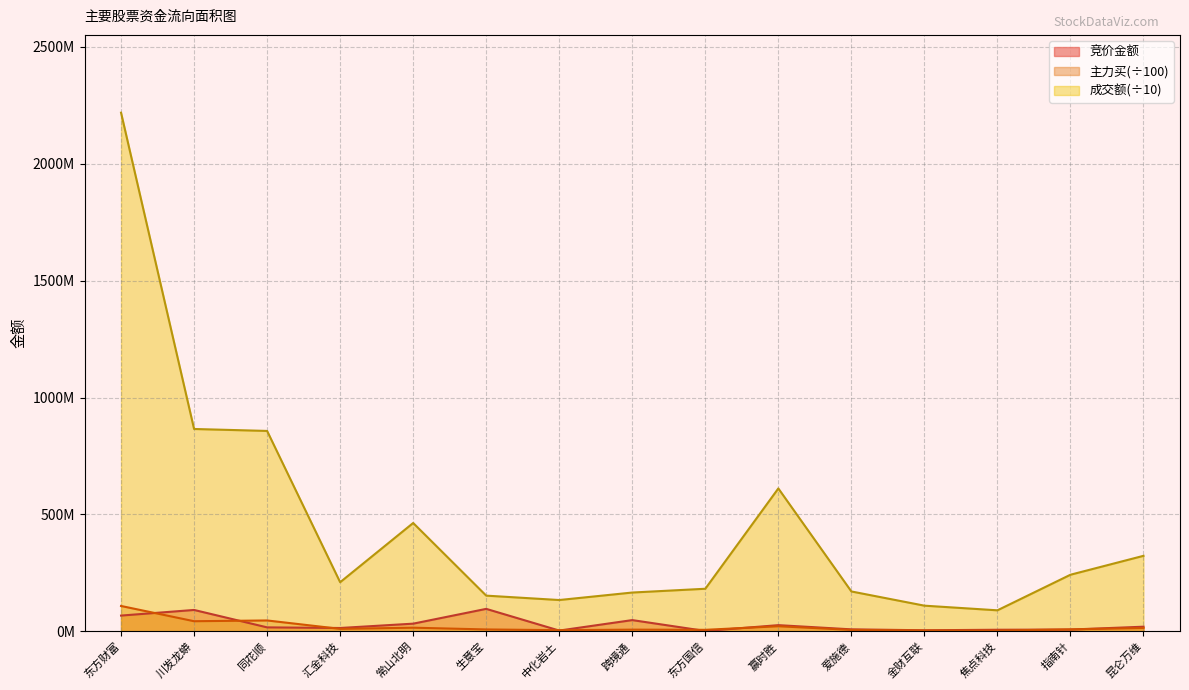

True or false: 成交额 has a value of 113184990.5 at 汇金科技.

False